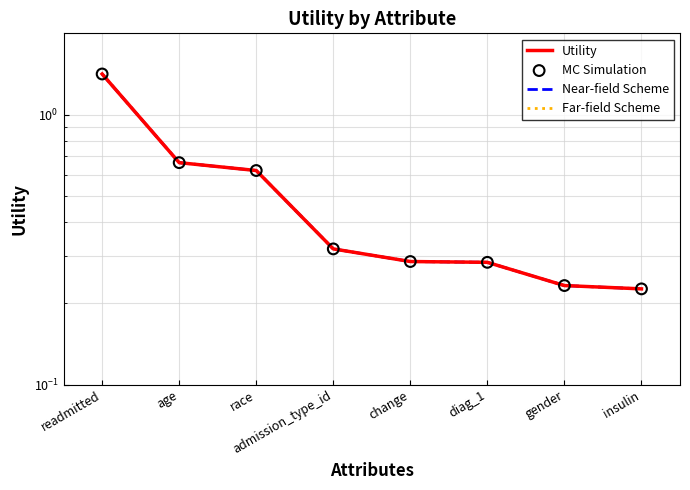

Which series contains the lowest Y value?

Utility